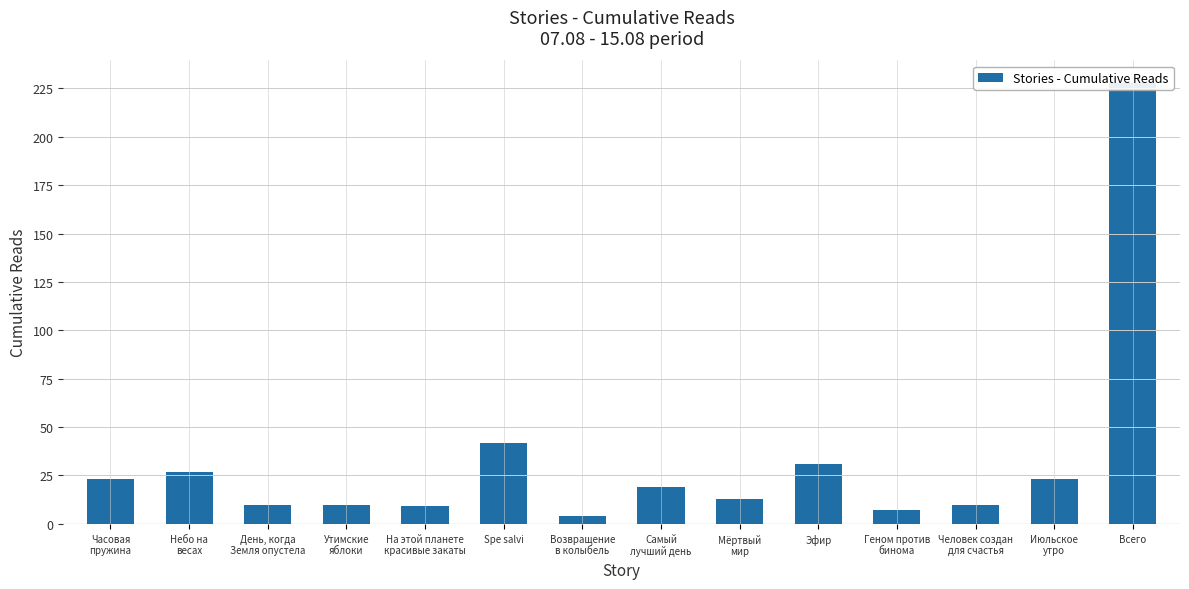

Which has a higher value, На этой планете
красивые закаты or Геном против
бинома?

На этой планете
красивые закаты